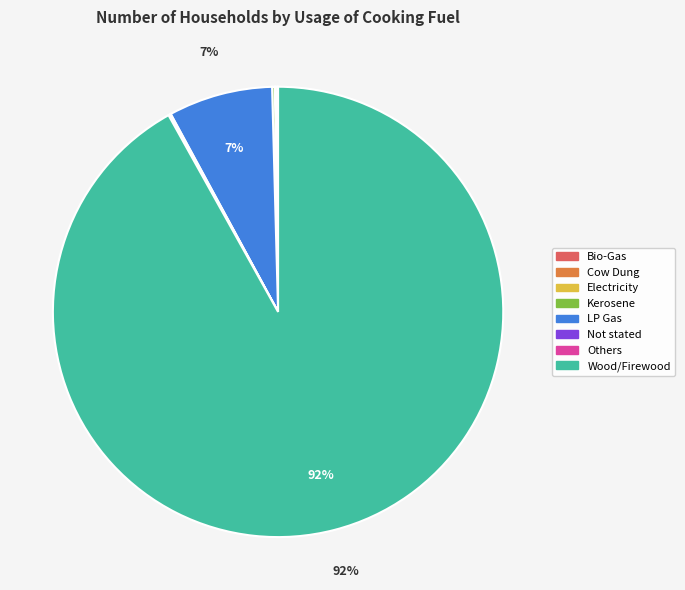

Is there a majority slice in this chart?

Yes